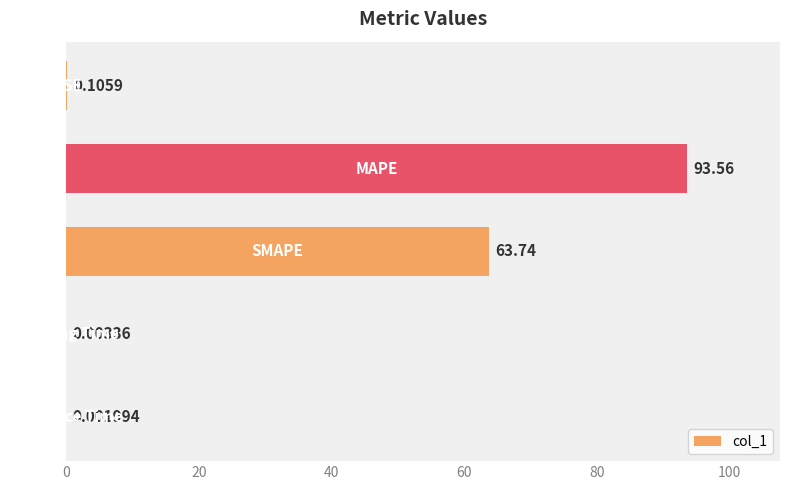

What is the sum of all values?

157.4